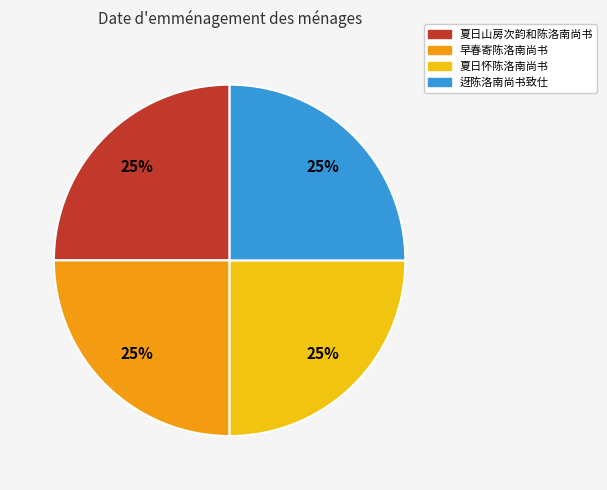

The 早春寄陈洛南尚书 slice represents 18% of the pie. True or false?

False